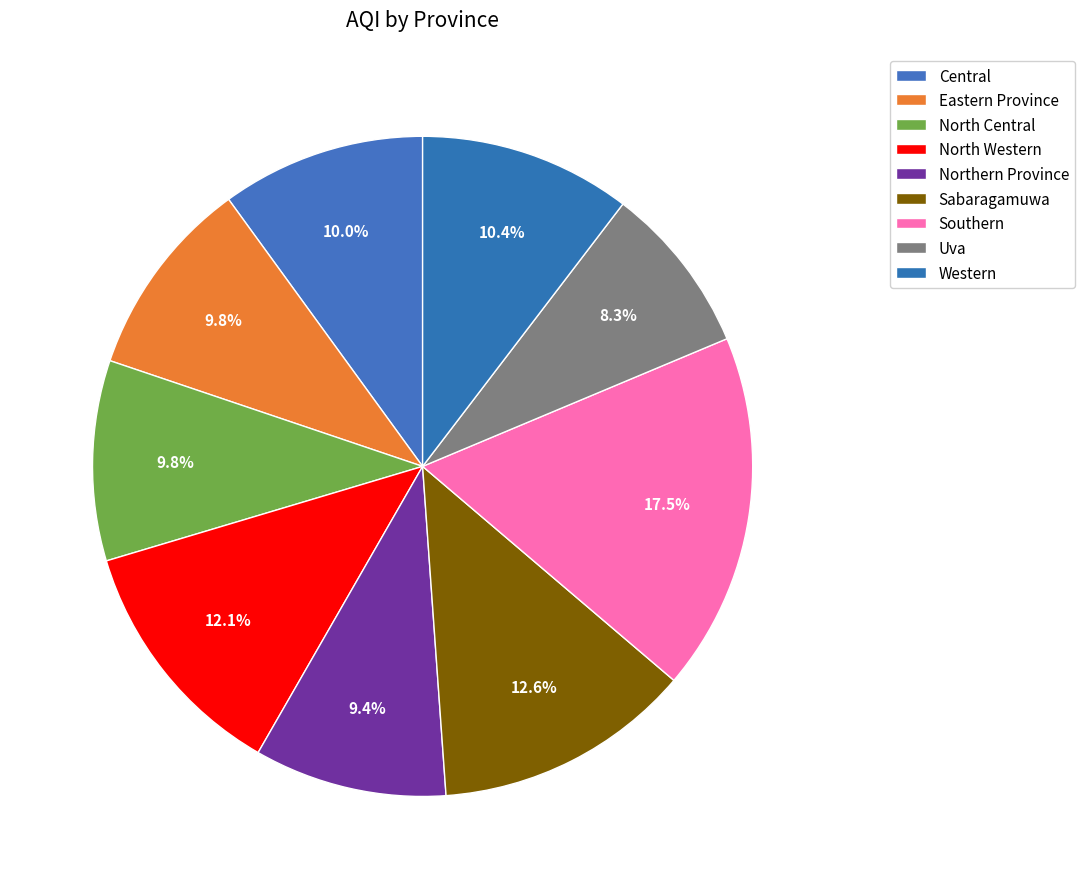

How many slices are in this pie chart?

9